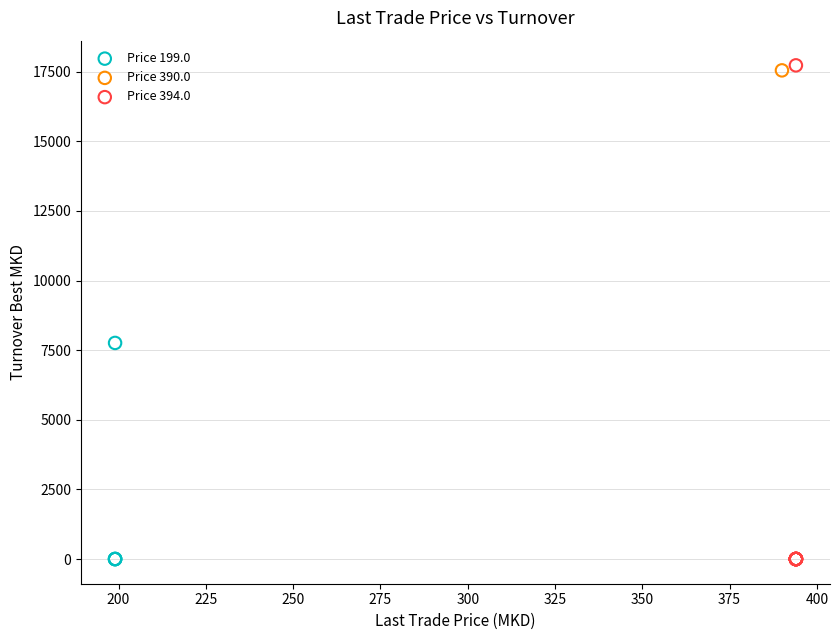

What are all the series names shown in the legend?

Price 199.0, Price 390.0, Price 394.0